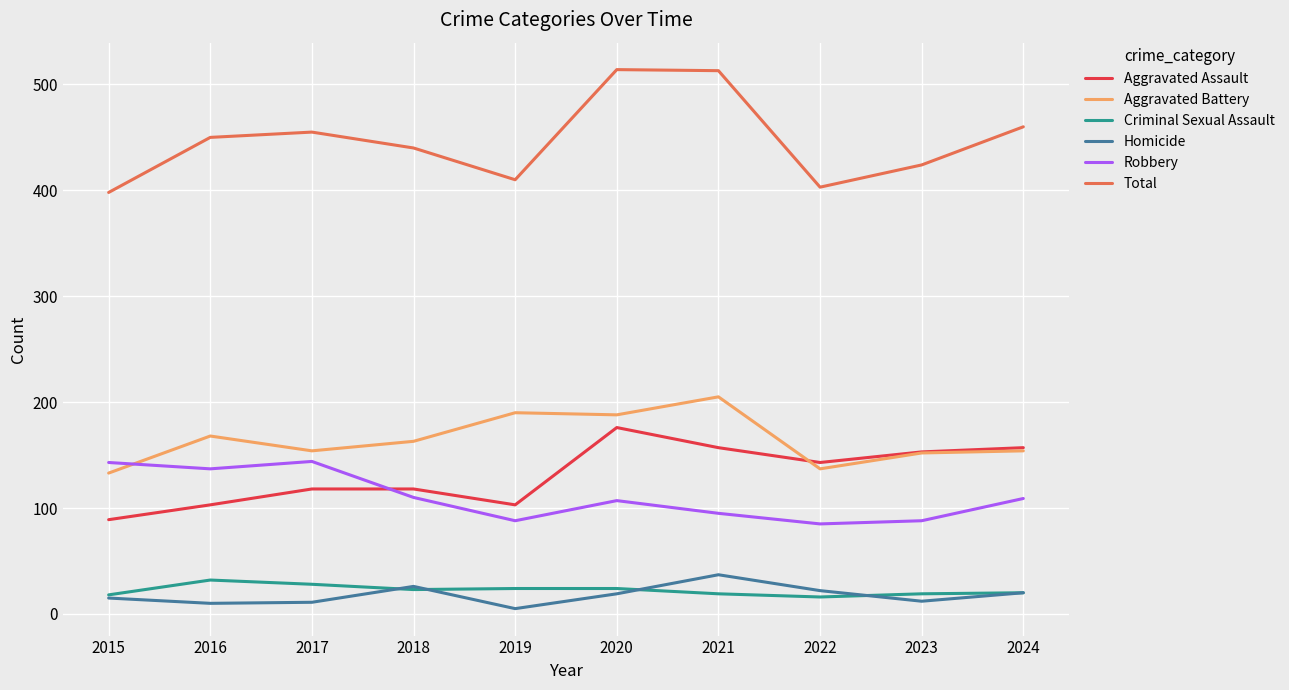

True or false: Homicide and Robbery intersect in this chart.

False